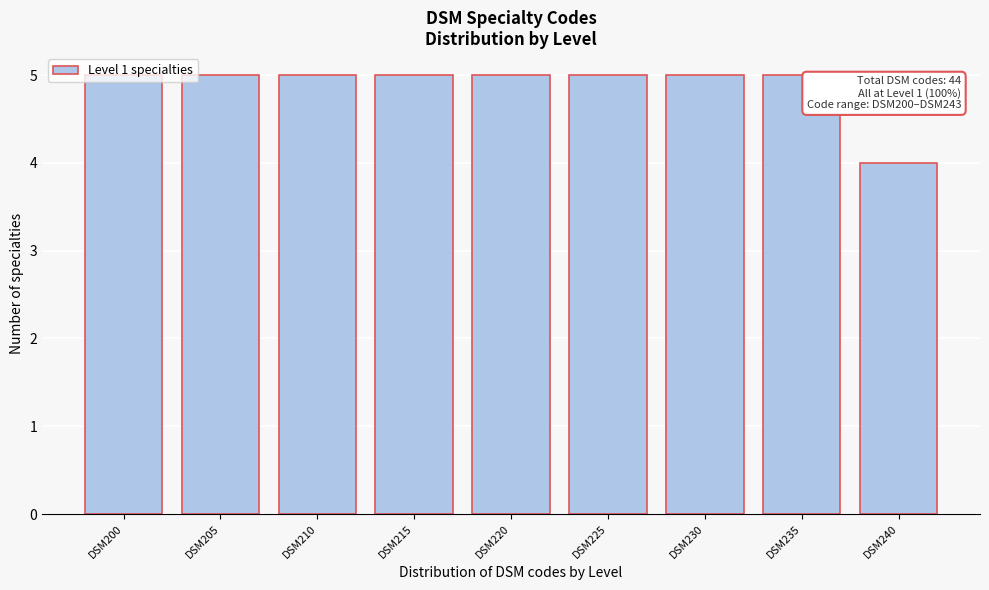

True or false: the data shows 7 at DSM225.

False